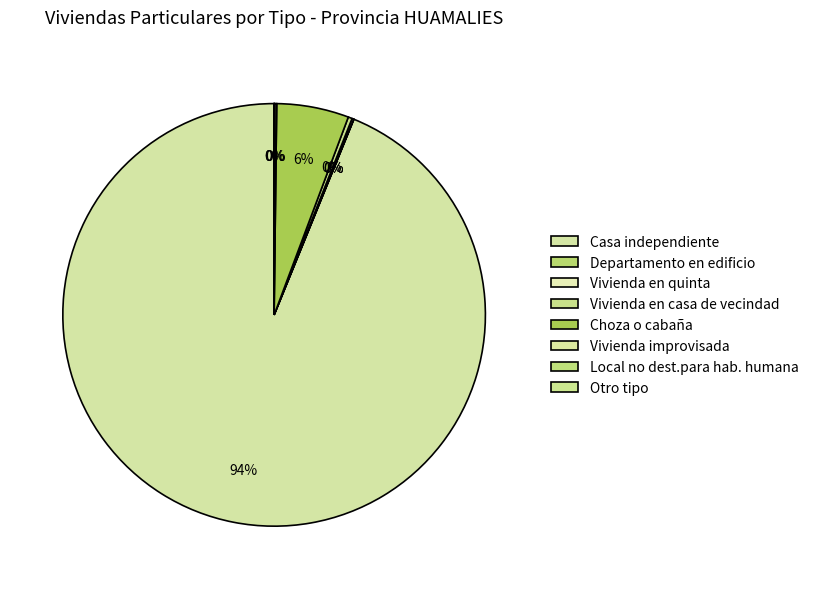

Rank the categories by value from lowest to highest.

Otro tipo, Departamento en edificio, Local no dest.para hab. humana, Vivienda en quinta, Vivienda improvisada, Vivienda en casa de vecindad, Choza o cabaña, Casa independiente